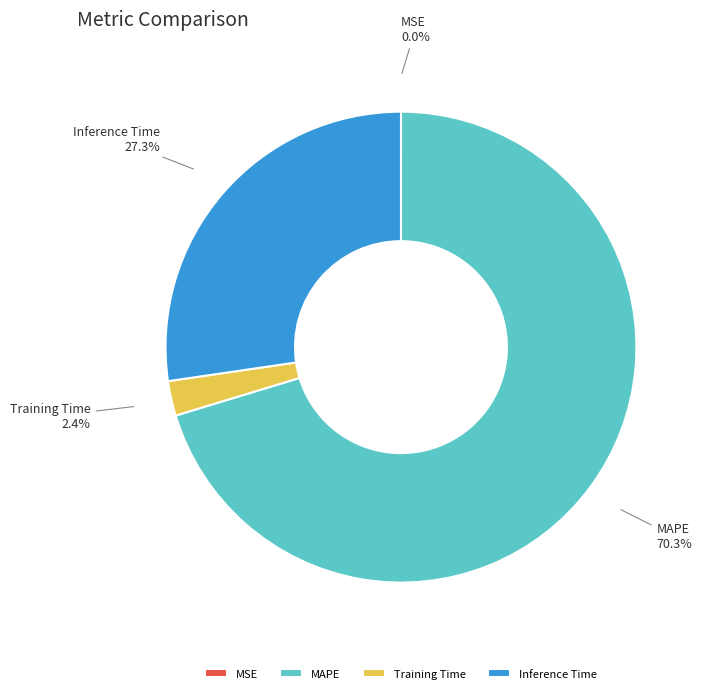

Which category has the biggest portion of the pie?

MAPE